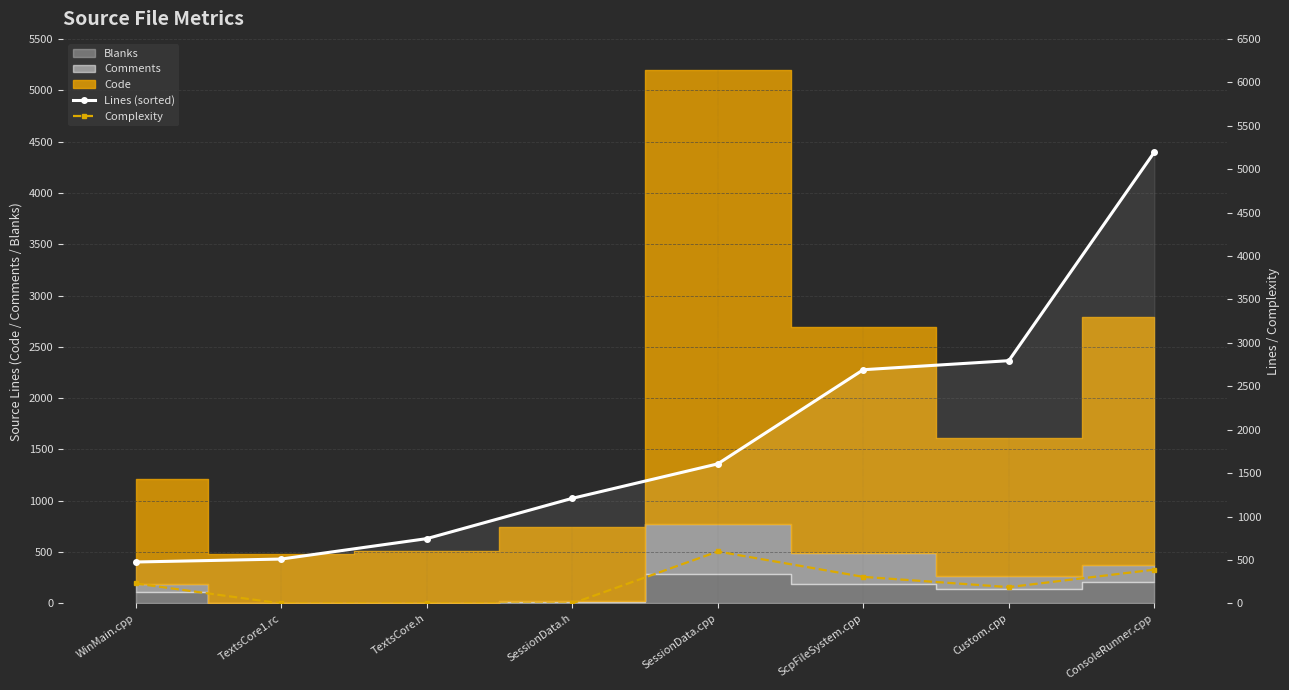

Reading left to right, list all the values displayed in this chart.

Lines (sorted): WinMain.cpp=477	TextsCore1.rc=511	TextsCore.h=746	SessionData.h=1210	SessionData.cpp=1607	ScpFileSystem.cpp=2691	Custom.cpp=2795	ConsoleRunner.cpp=5196
Complexity: WinMain.cpp=230	TextsCore1.rc=0	TextsCore.h=0	SessionData.h=0	SessionData.cpp=598	ScpFileSystem.cpp=306	Custom.cpp=188	ConsoleRunner.cpp=389